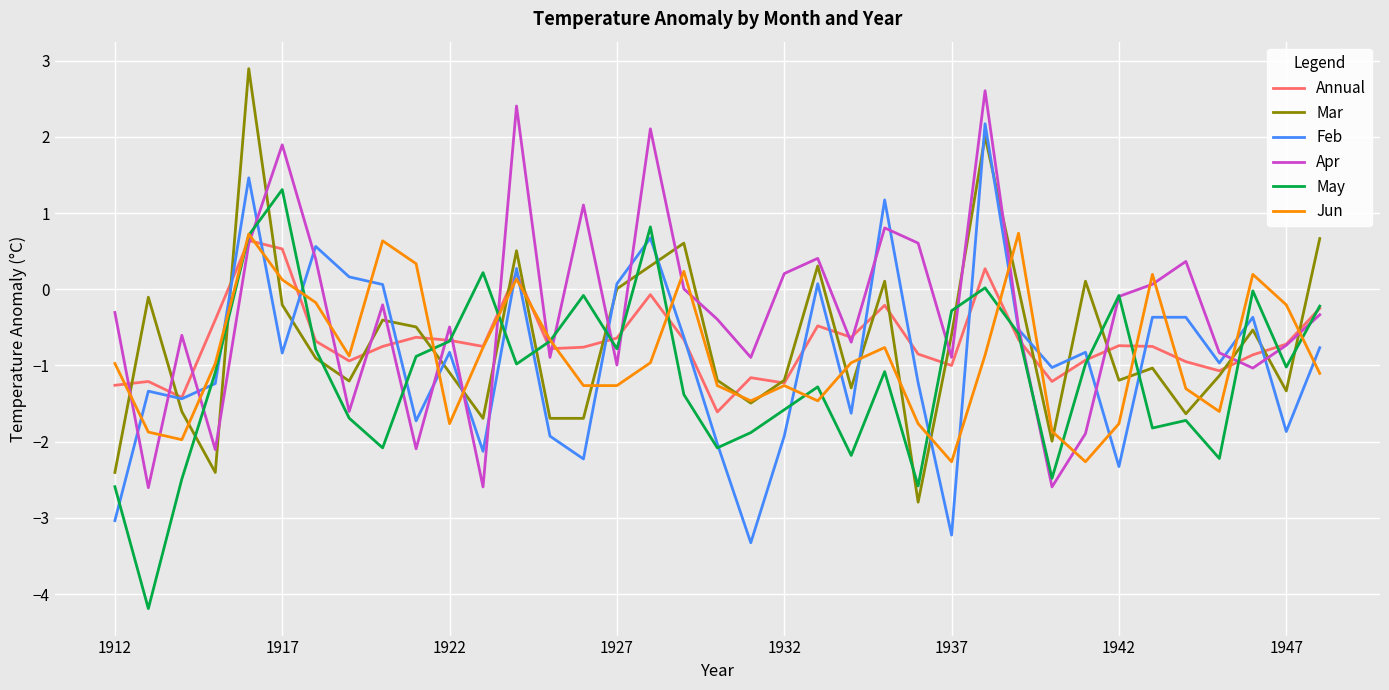

What is the highest value of the Mar series?

2.9